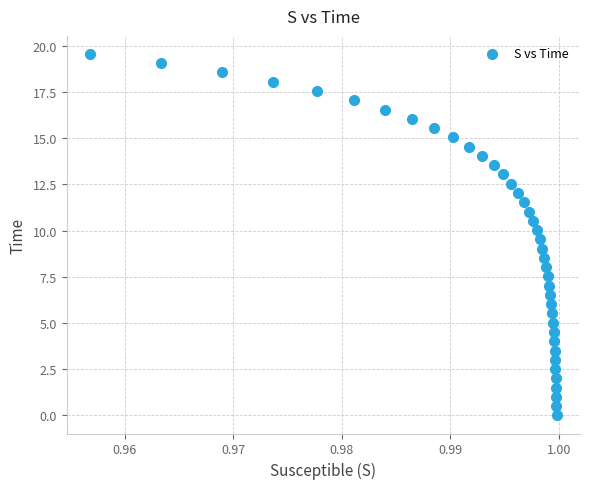

What is the range of Y values (max minus min)?

19.6